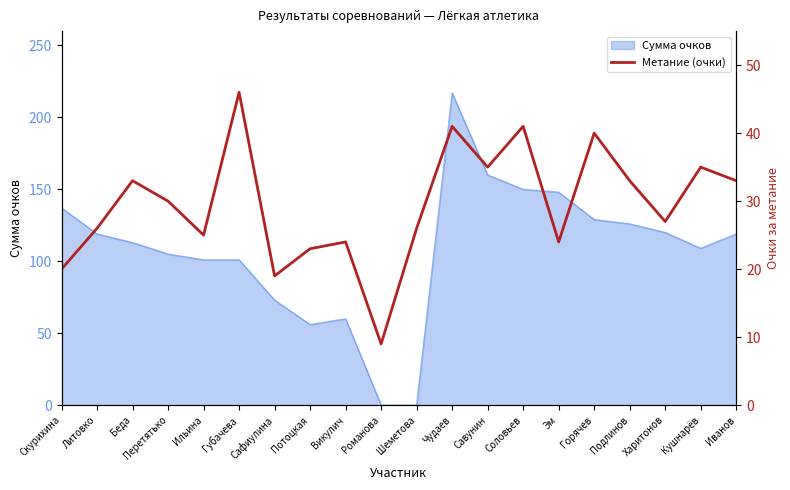

True or false: Сумма очков has a value of 119 at Литовко.

True